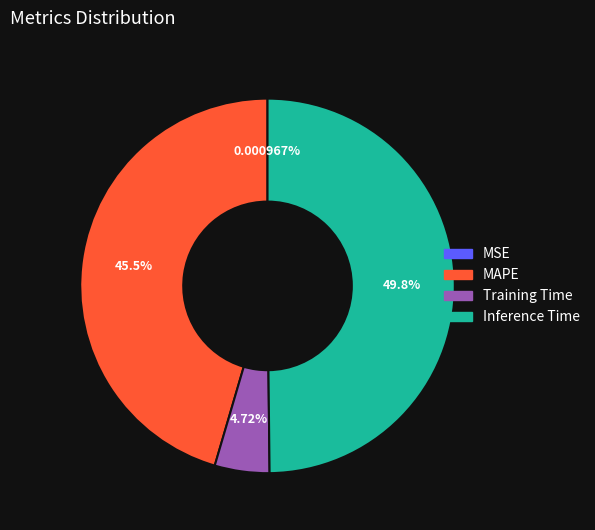

What is the largest slice in the pie chart?

Inference Time